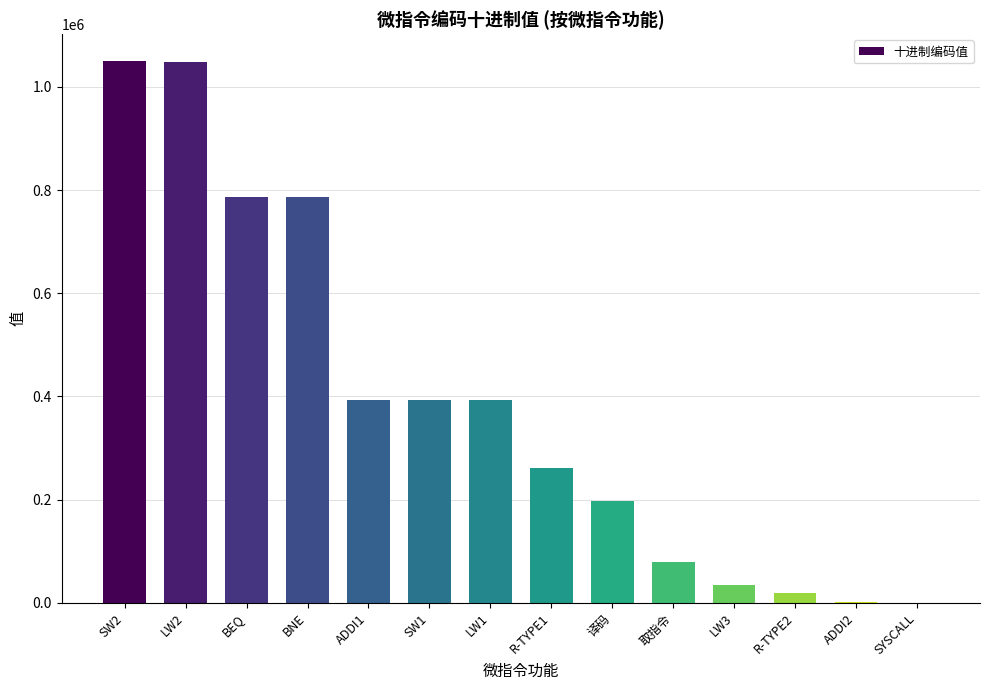

What is the maximum value shown in the chart?

1049600